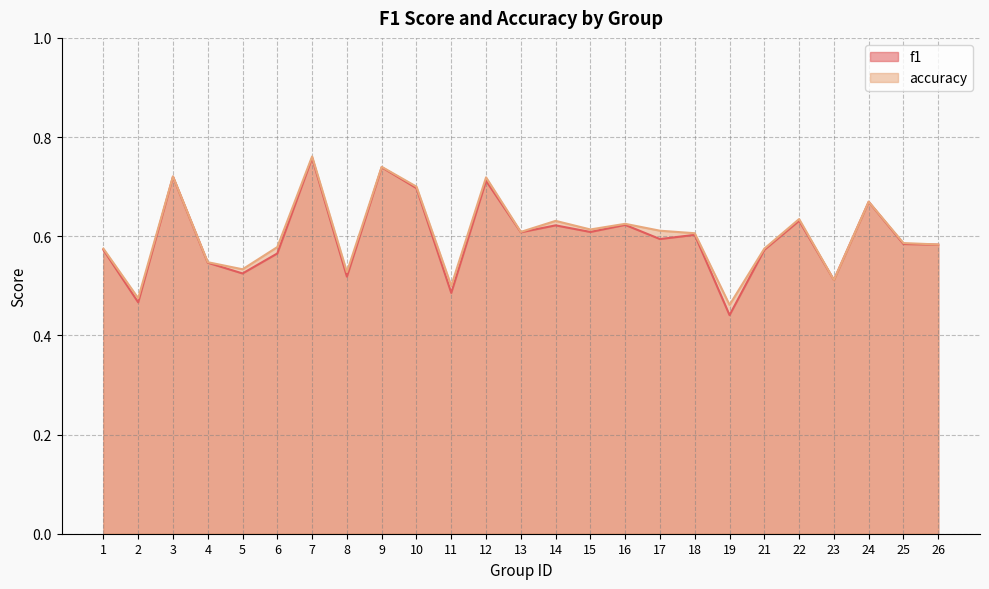

Which series has the largest total across all categories?

accuracy